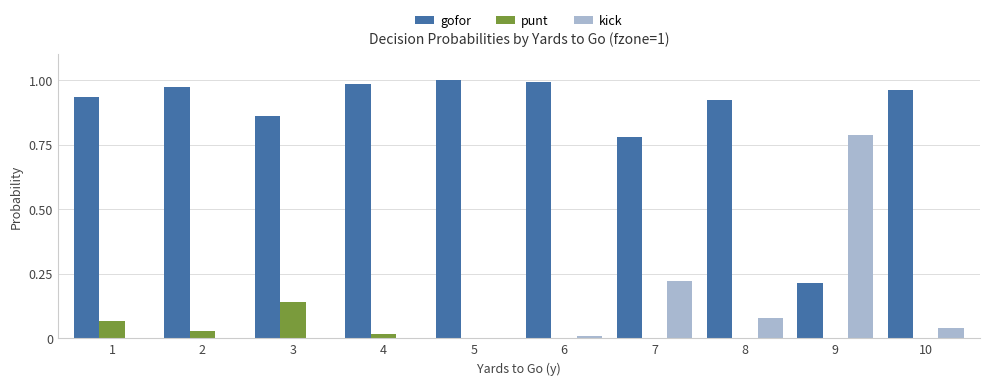

What is the sum of the gofor values at 8 and 7?

1.7